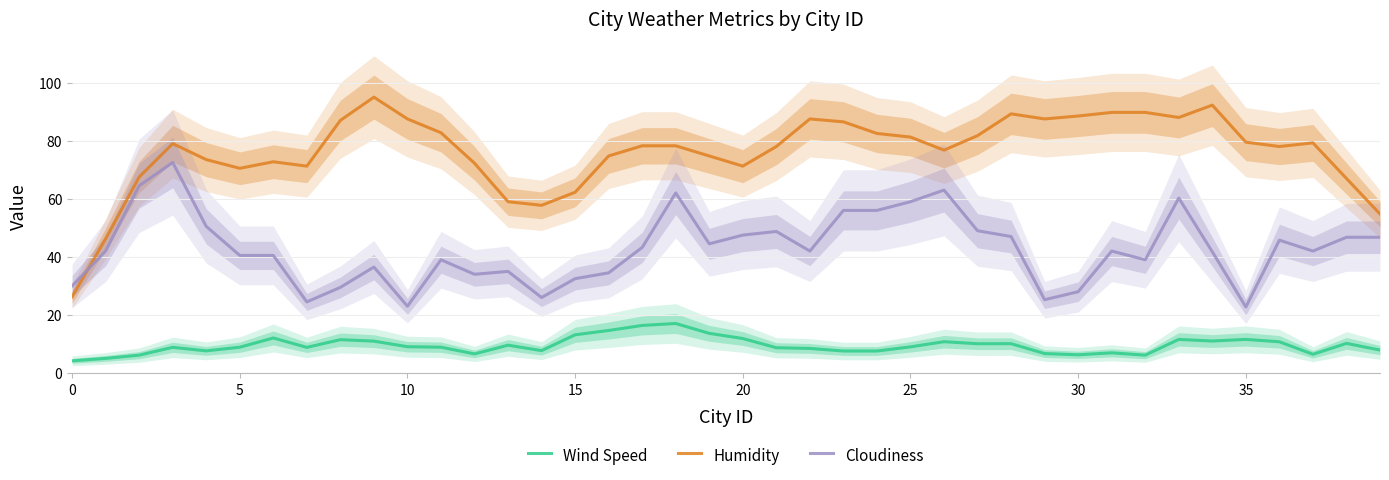

Which series ends up on top after the final intersection of Humidity and Cloudiness?

Humidity